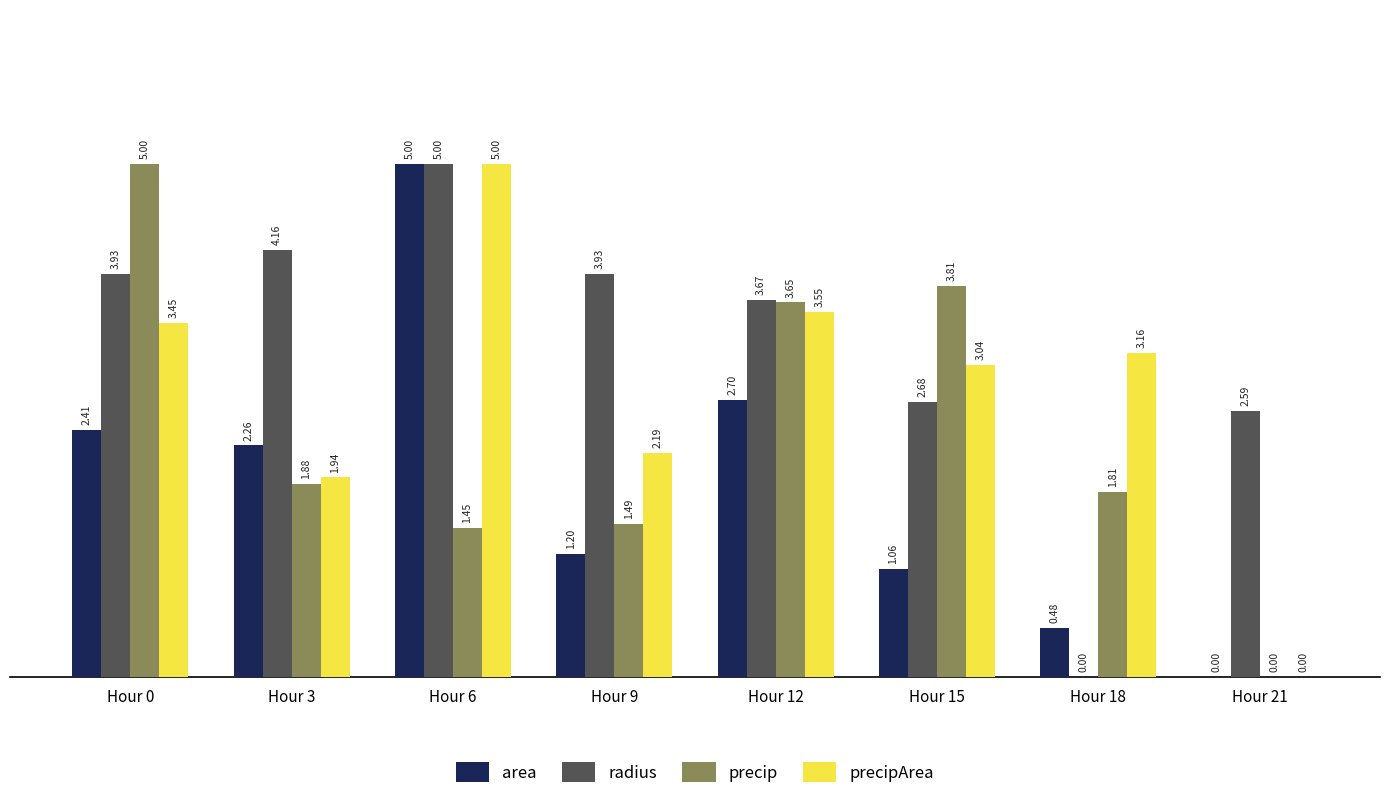

How many groups of bars are there?

8